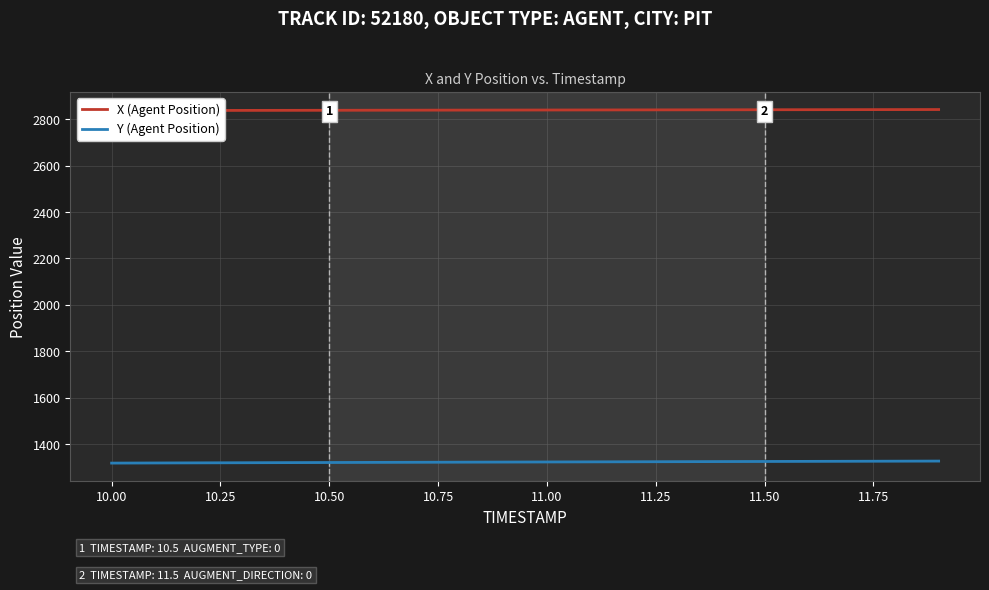

What is the lowest value of the Y (Agent Position) series?

1318.6